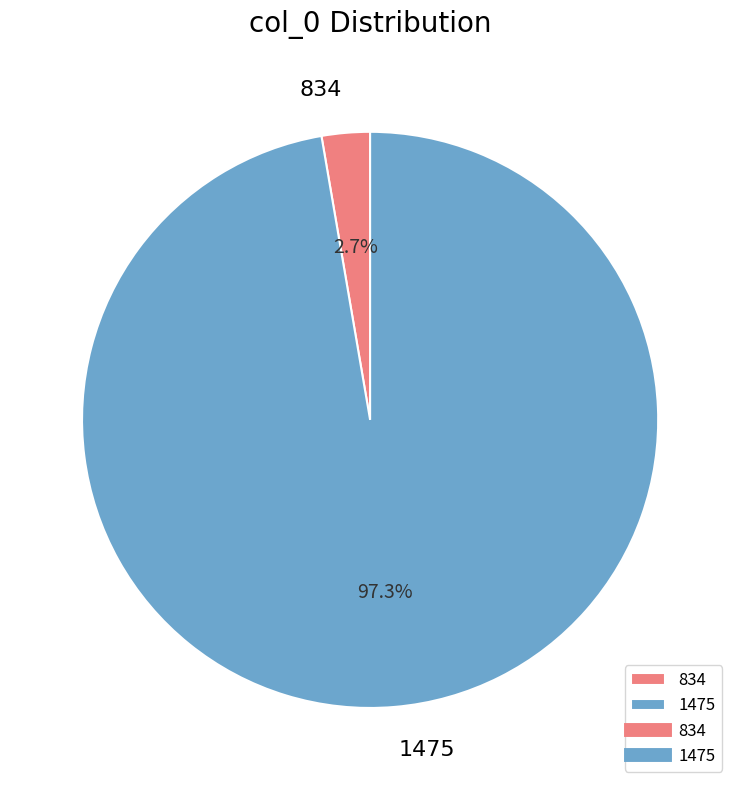

Does any single category account for the majority?

Yes